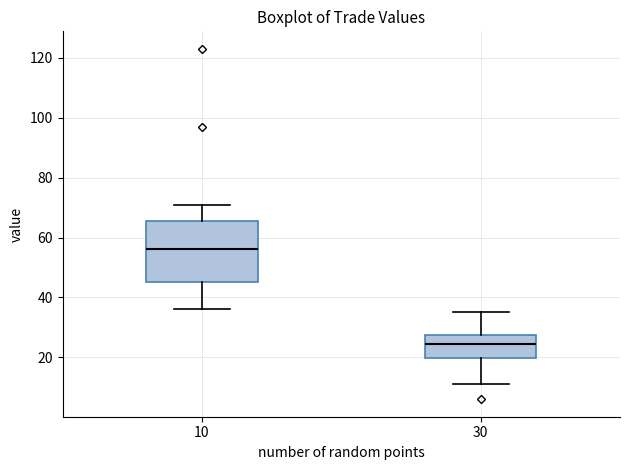

Reading left to right, read every box against the y-axis: the position of its median line, the range the box covers, and the ends of its whiskers. The values are not printed on the chart, so give them approximately, as read against the axis.

10: median 56, box 46 to 66, whiskers 36 to 72
30: median 24, box 20 to 28, whiskers 12 to 36